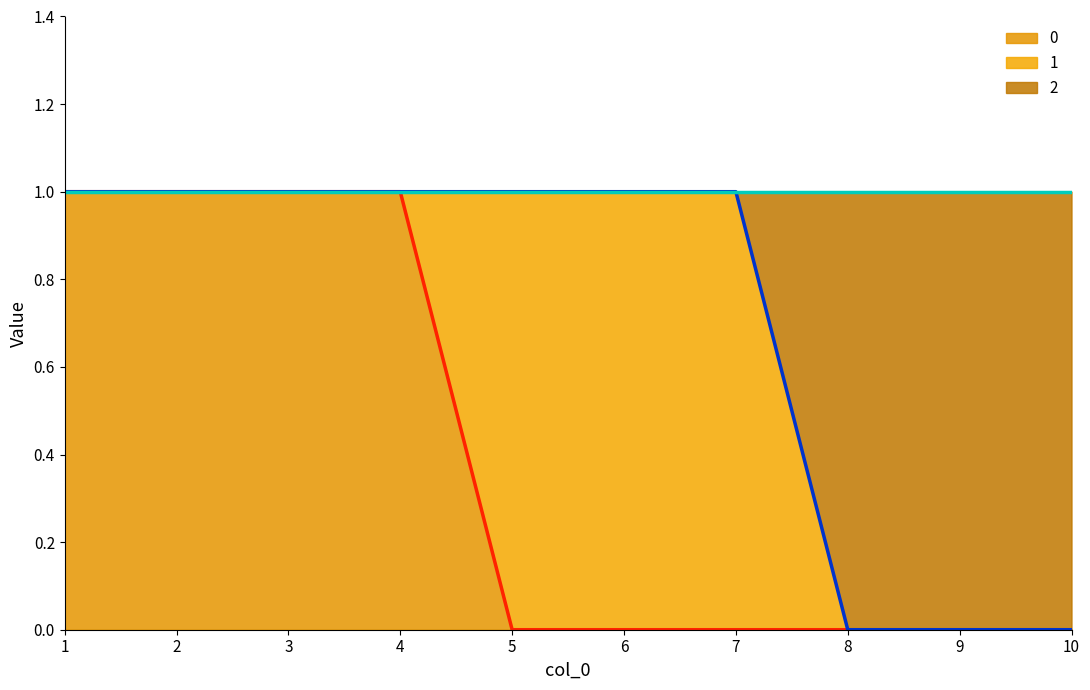

How many lines are shown in the chart?

3